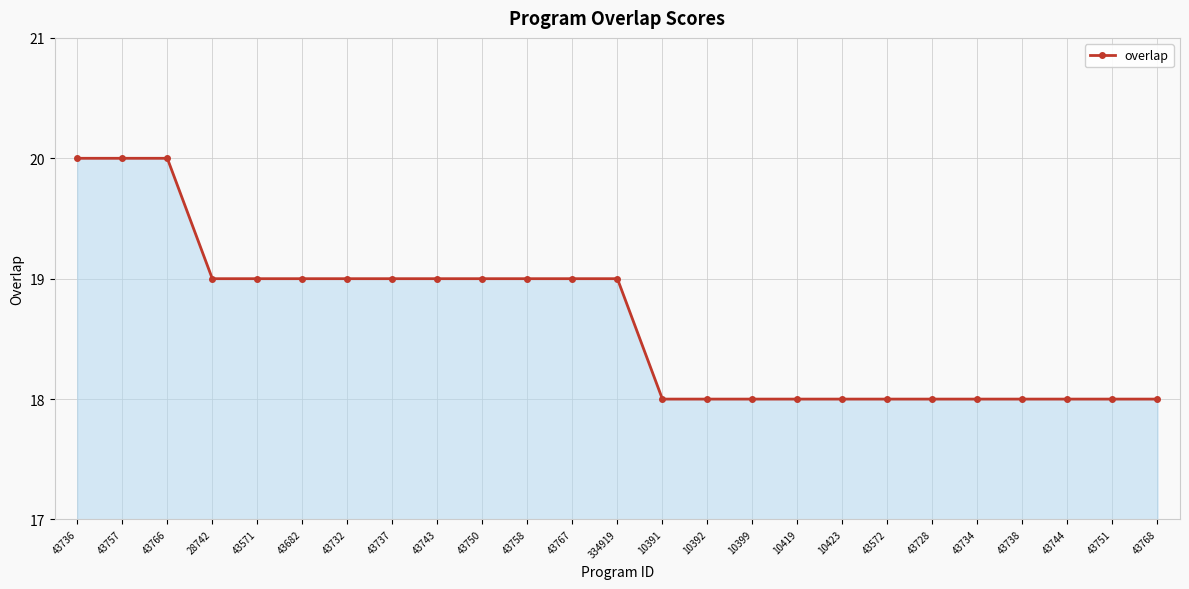

Reading right to left, list all the values displayed in this chart.

43768=18	43751=18	43744=18	43738=18	43734=18	43728=18	43572=18	10423=18	10419=18	10399=18	10392=18	10391=18	334919=19	43767=19	43758=19	43750=19	43743=19	43737=19	43732=19	43682=19	43571=19	28742=19	43766=20	43757=20	43736=20